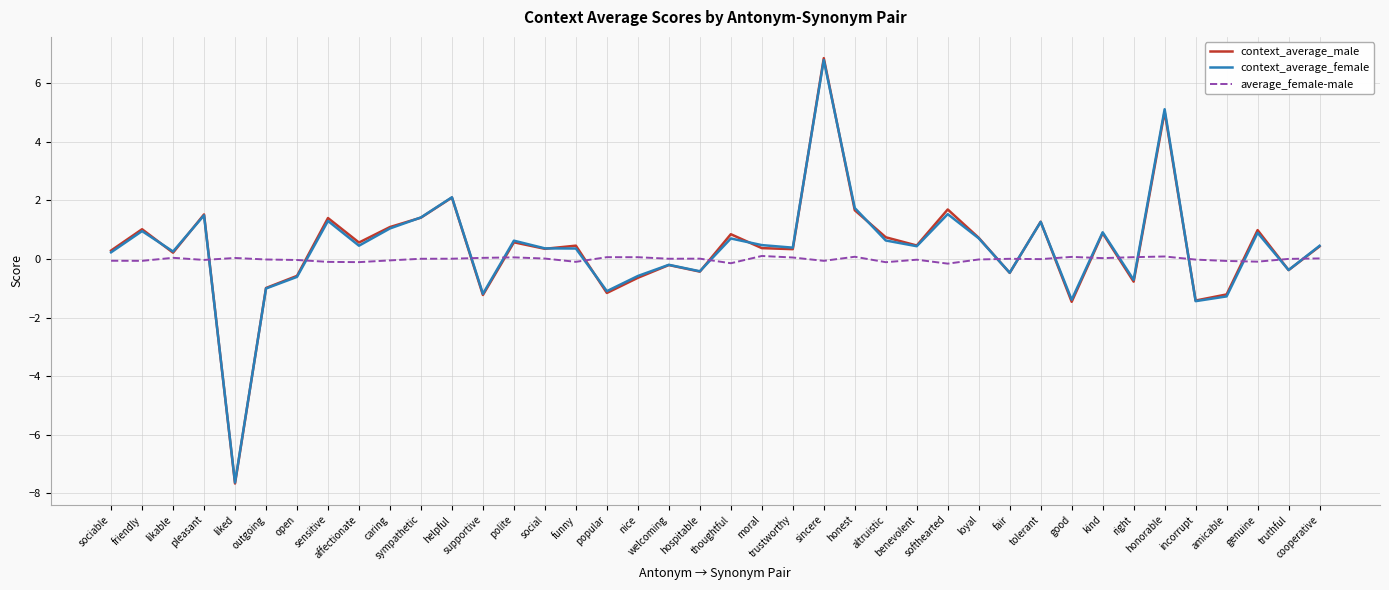

True or false: average_female-male and context_average_female cross at least once.

True